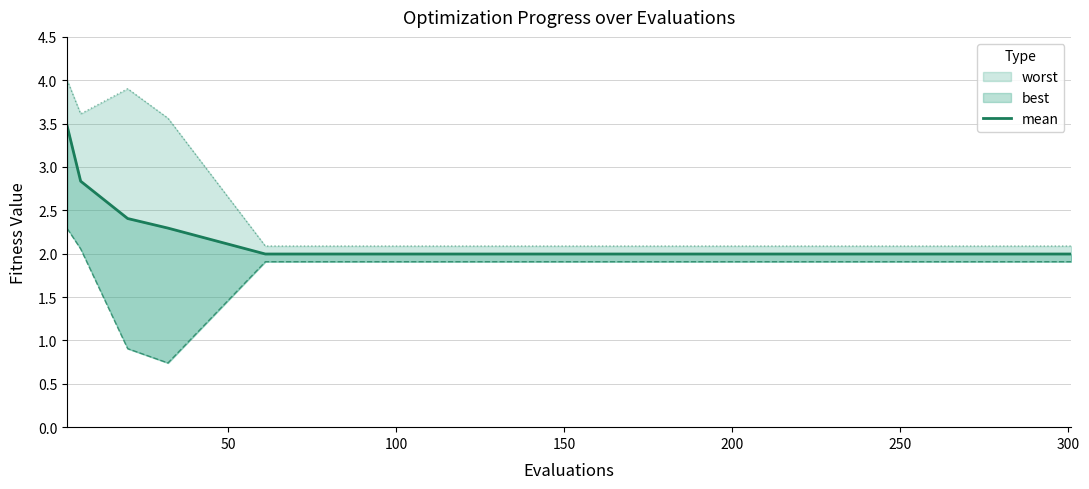

What is the sum of all values?

43.0